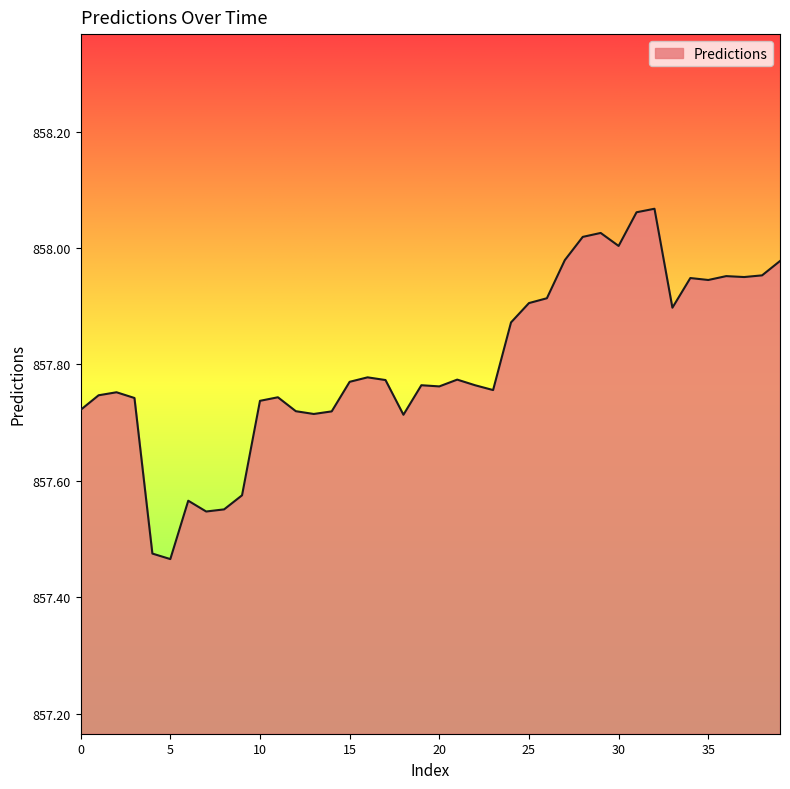

What is the difference between the maximum and minimum values?

0.6